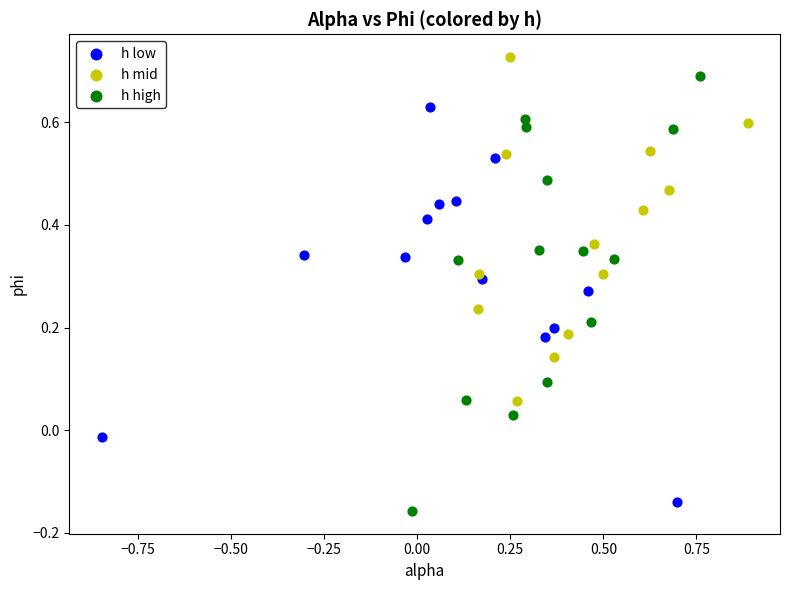

Which series contains the highest Y value?

h mid